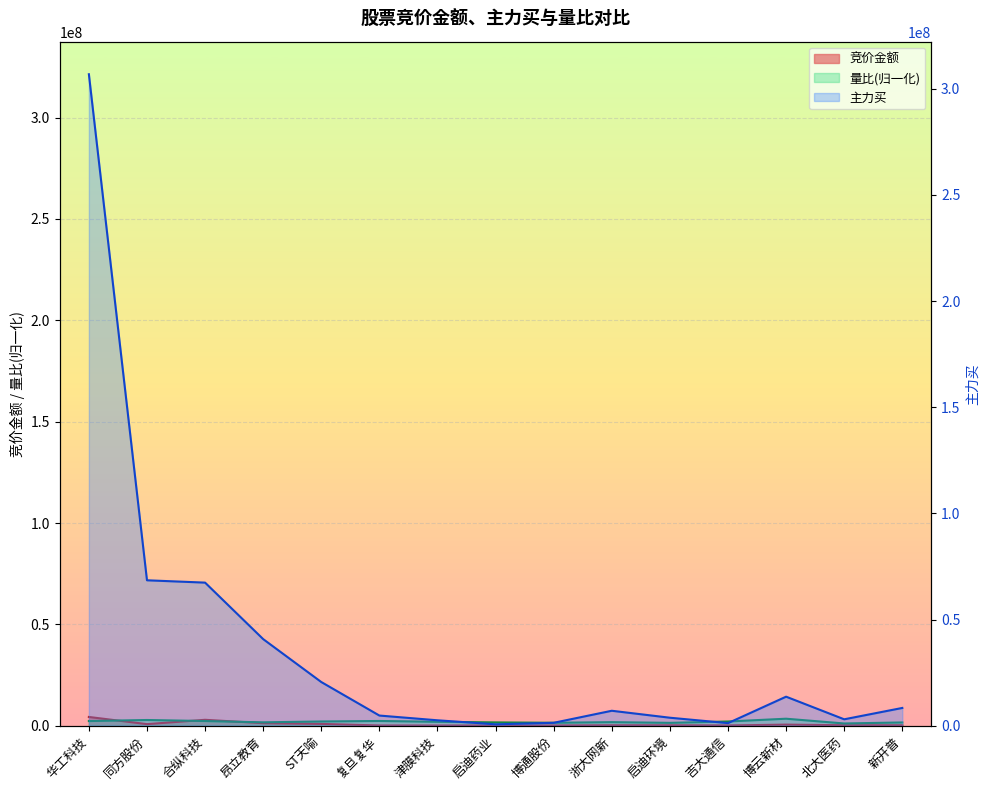

At which label does 竞价金额 reach its peak?

华工科技